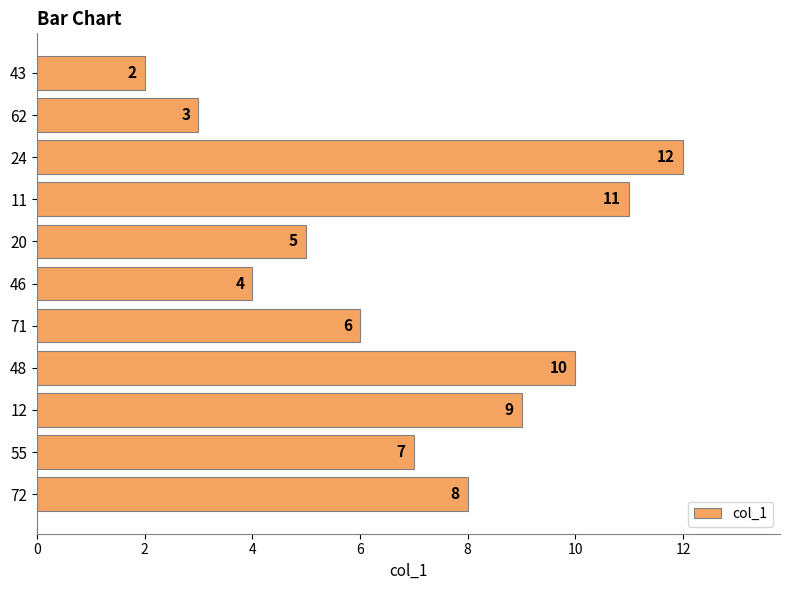

Which label corresponds to the largest value in the chart?

24